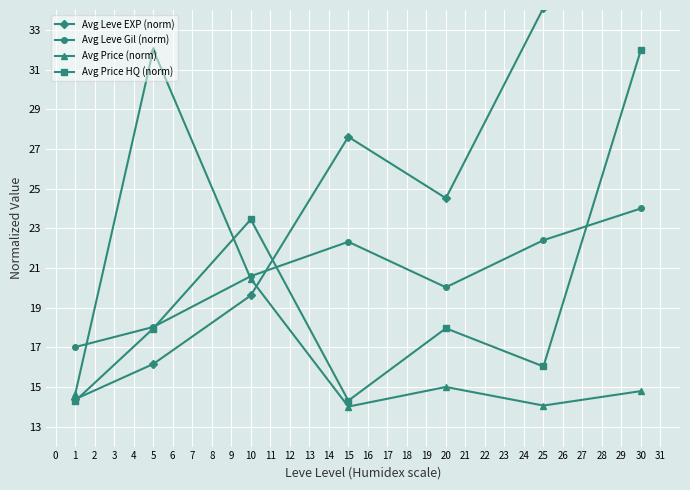

What is the value of the Avg Price HQ (norm) point at the 1st from the left?

14.3